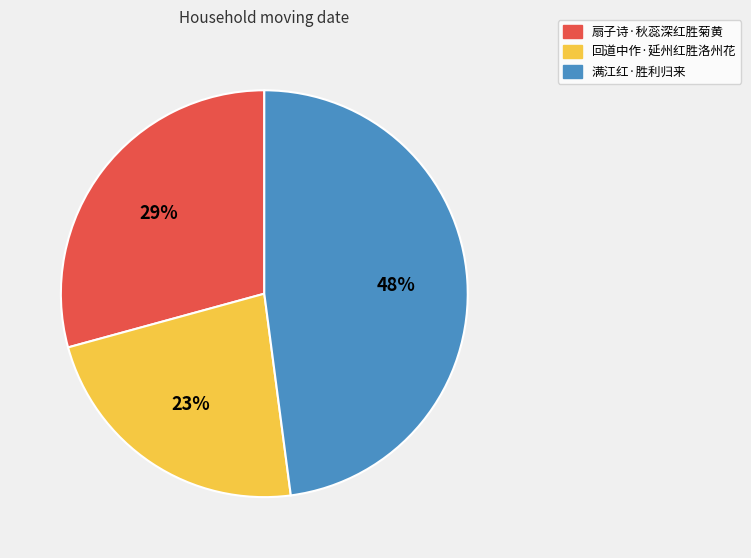

Combined, do 扇子诗·秋蕊深红胜菊黄 and 回道中作·延州红胜洛州花 account for over 50%?

Yes